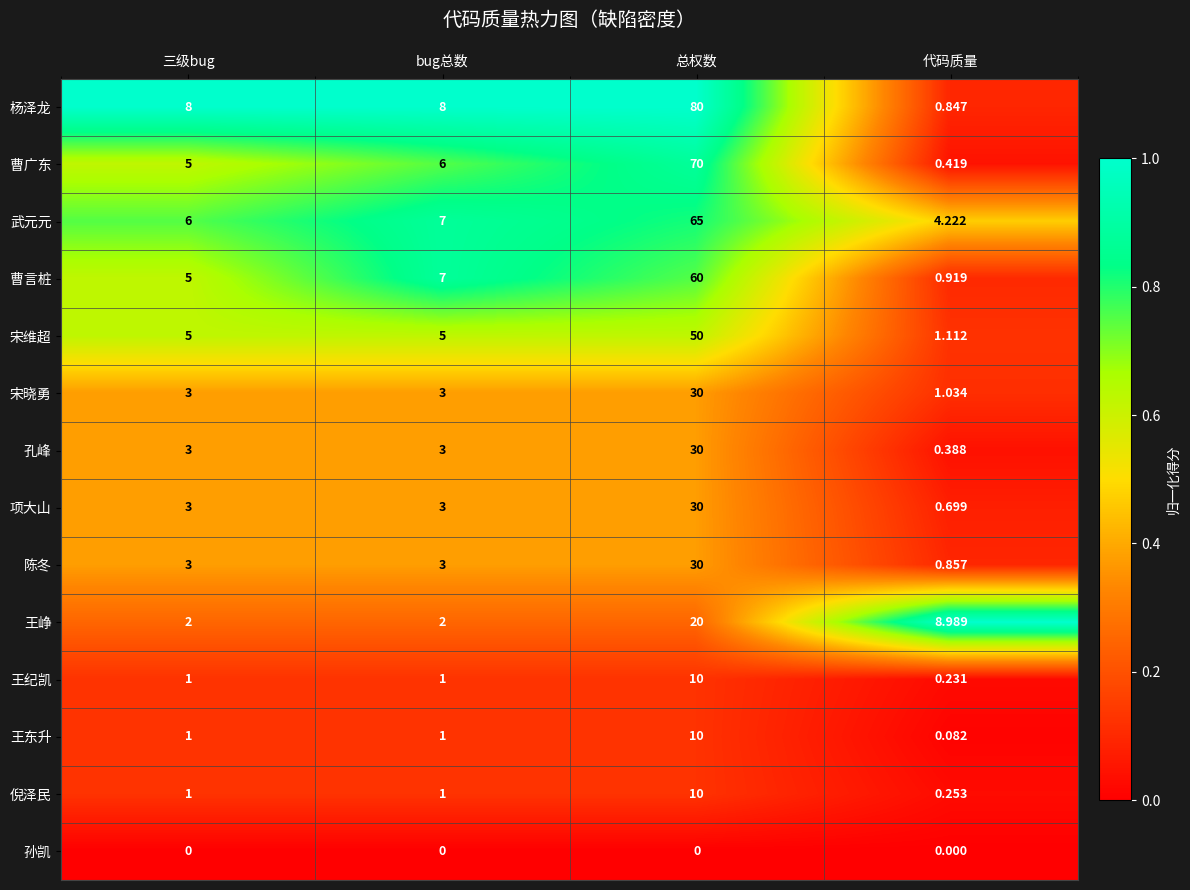

At which label is 王峥 closest to 11?

代码质量